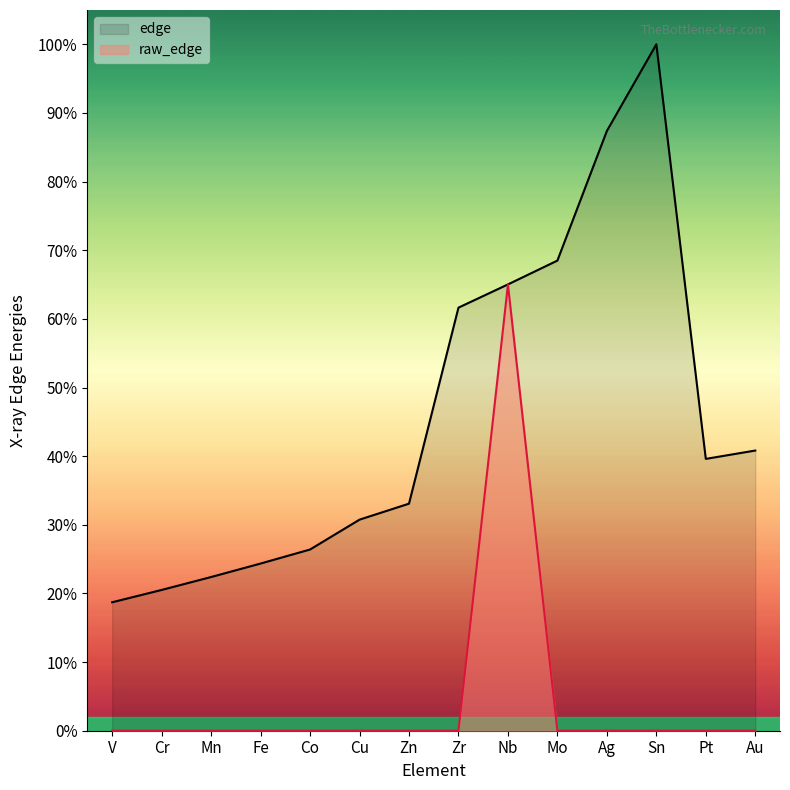

In edge, how many points are lower than both neighbors (excluding endpoints)?

1